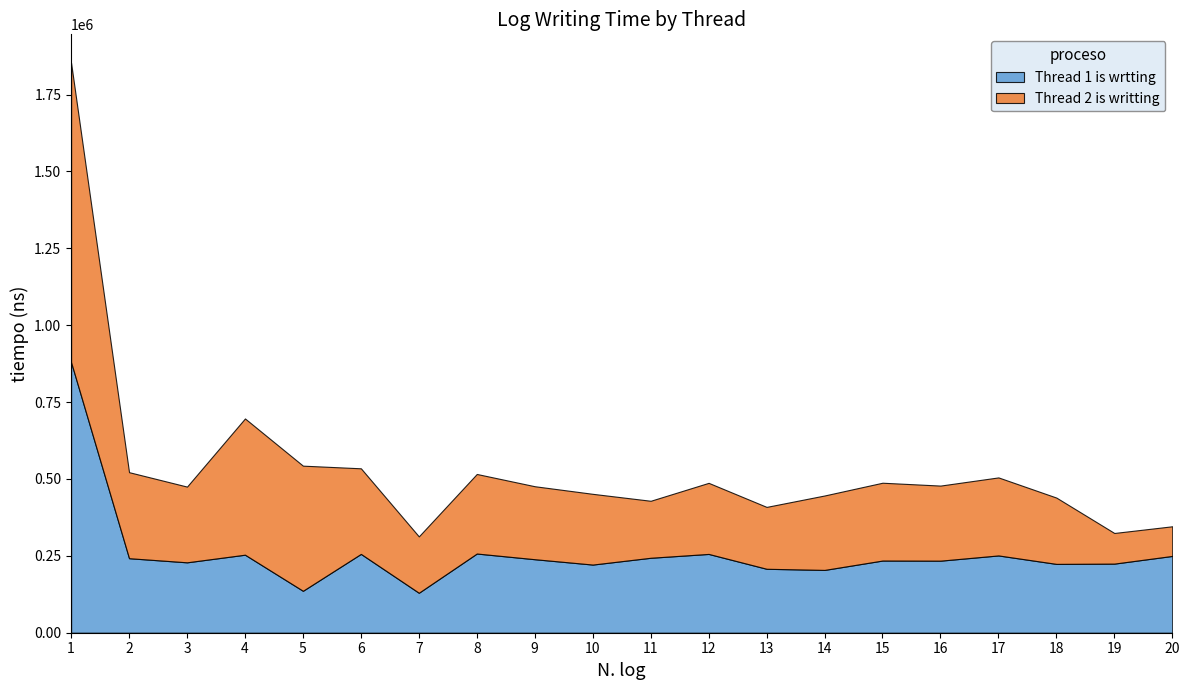

Reading right to left, list all the values displayed in this chart.

Thread 1 is wrtting: 249700	224700	223800	251300	234300	234700	204200	207900	256200	243700	221600	239000	257500	129900	256300	136300	253700	228900	242300	879700
Thread 2 is writting: 96400	99600	215600	253700	244100	253000	242000	201200	231100	185300	230000	237300	258700	183300	278300	406900	443000	246200	279700	973300